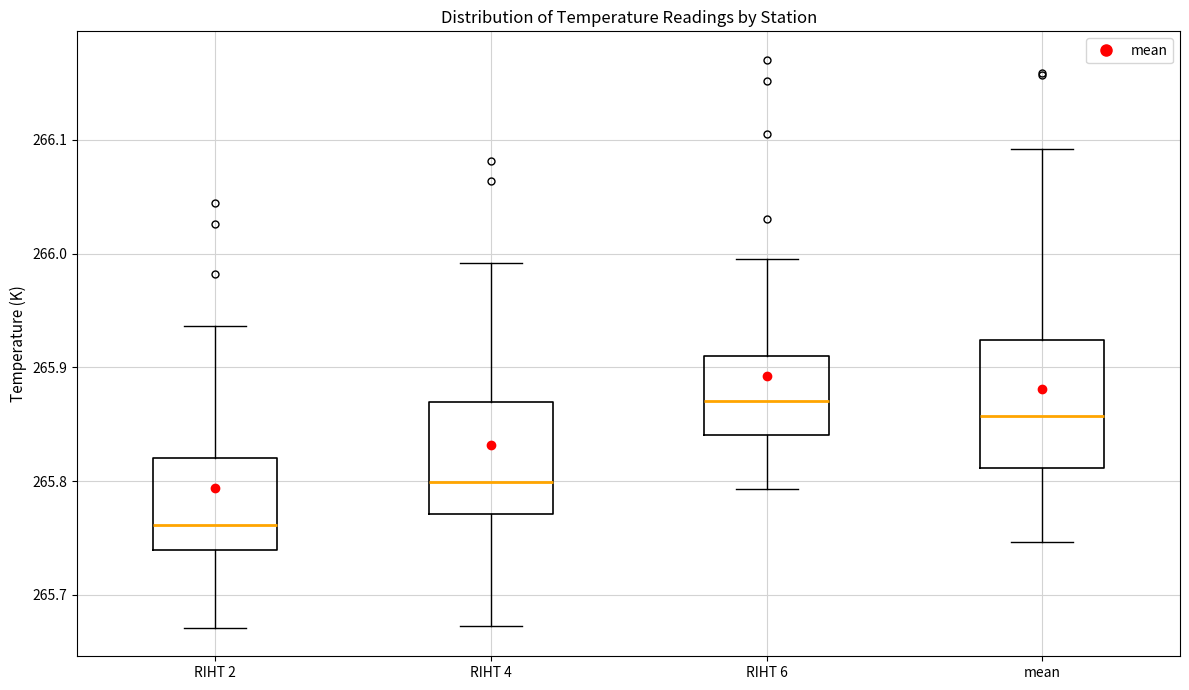

Where does the lower whisker of the box for RIHT 6 end on the y-axis? The values are not printed on the chart, so give them approximately, as read against the axis.

265.79